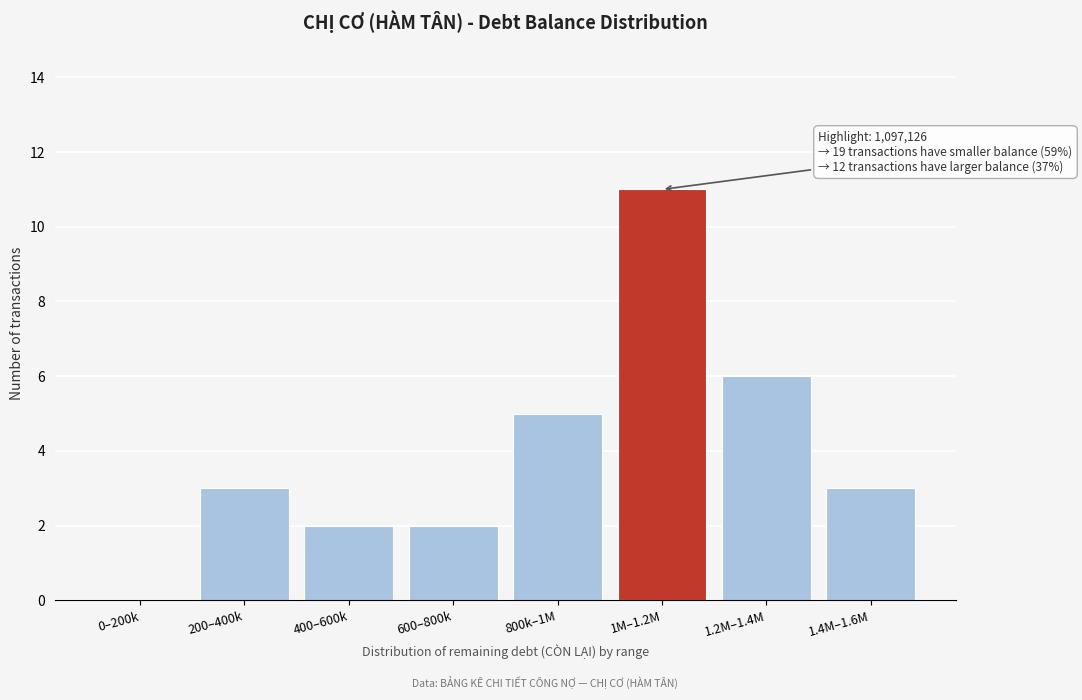

Reading left to right, what are all the values shown in this chart?

0–200k=0	200–400k=3	400–600k=2	600–800k=2	800k–1M=5	1M–1.2M=11	1.2M–1.4M=6	1.4M–1.6M=3